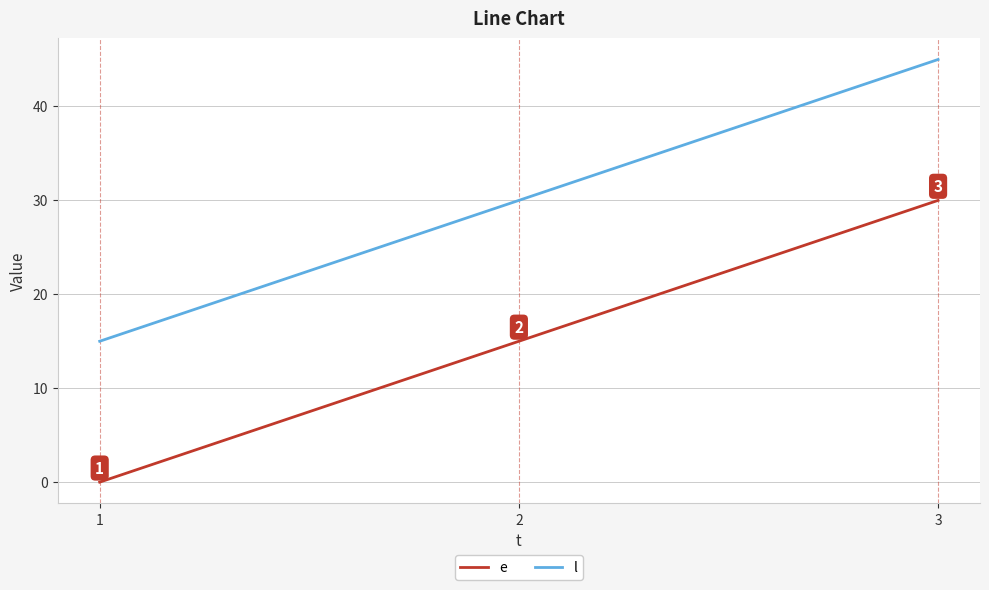

How many l values are between 15 and 45?

3